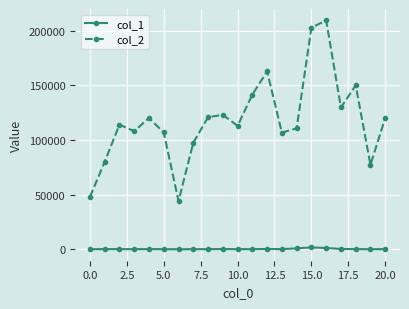

Rank the series by their maximum value, from highest to lowest.

col_2, col_1